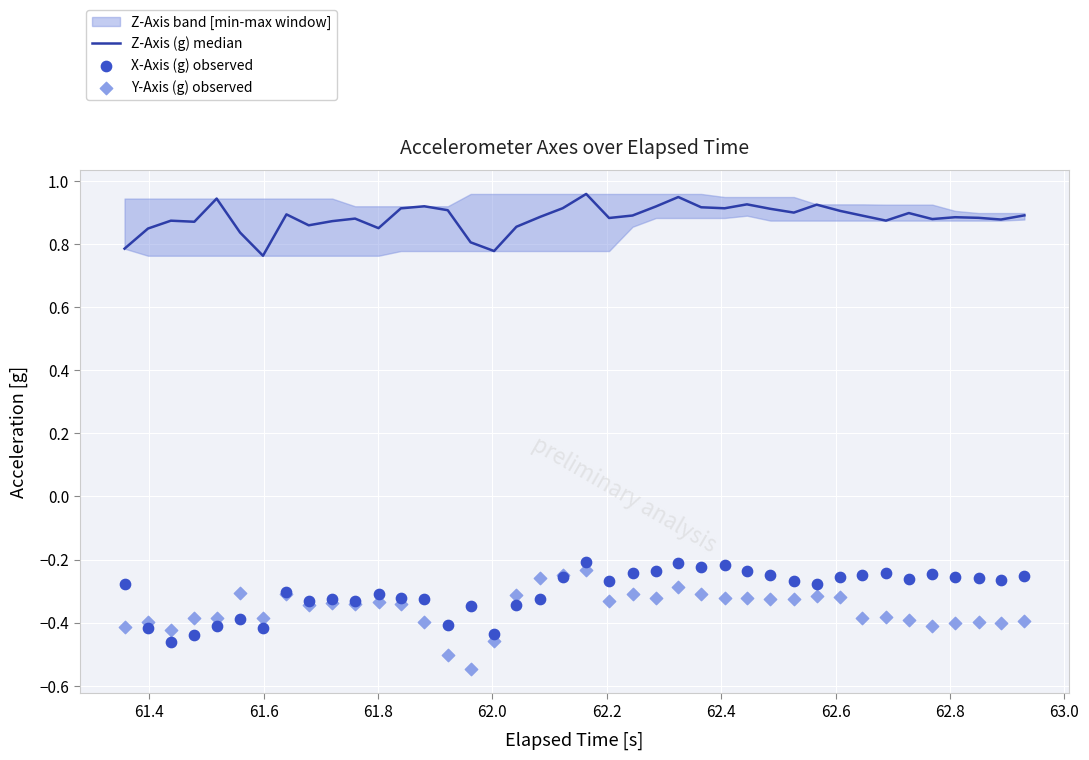

Which series has the largest total across all categories?

Z-Axis (g) median